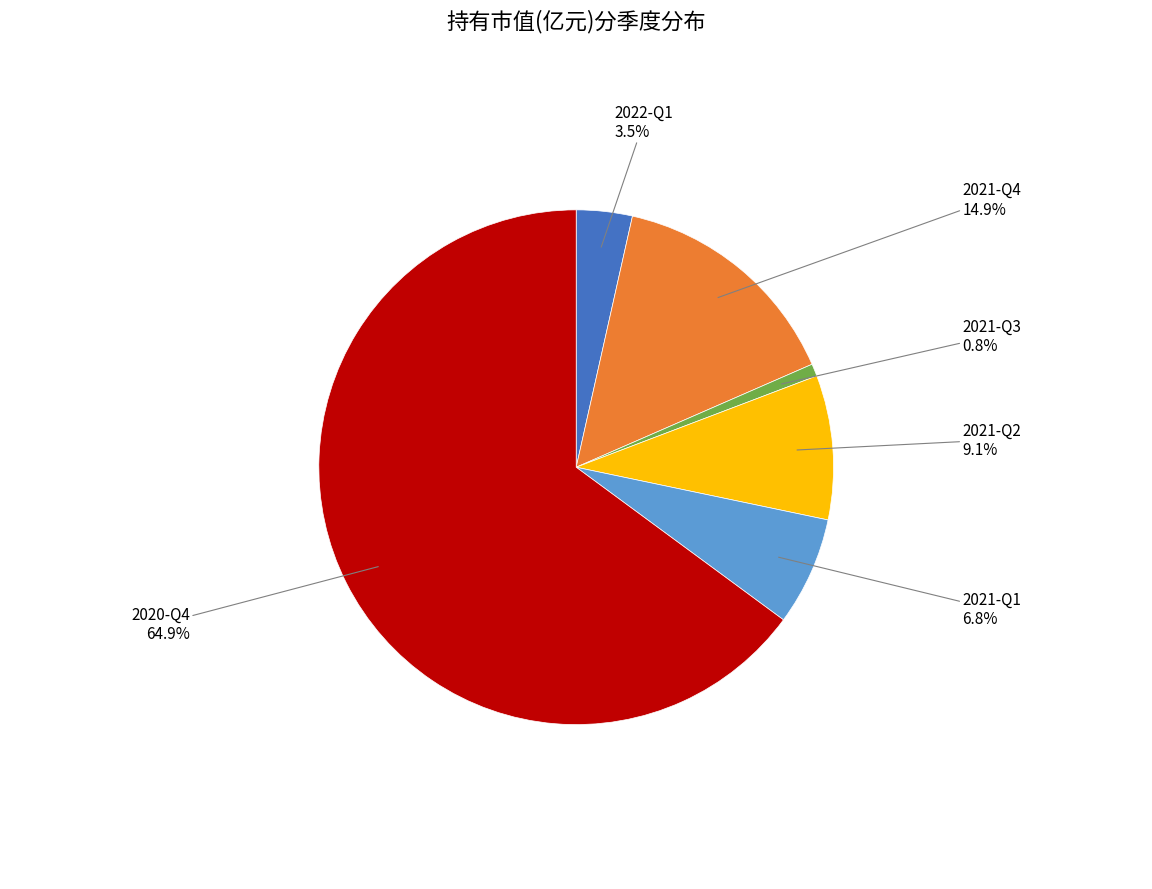

Is there a majority slice in this chart?

Yes